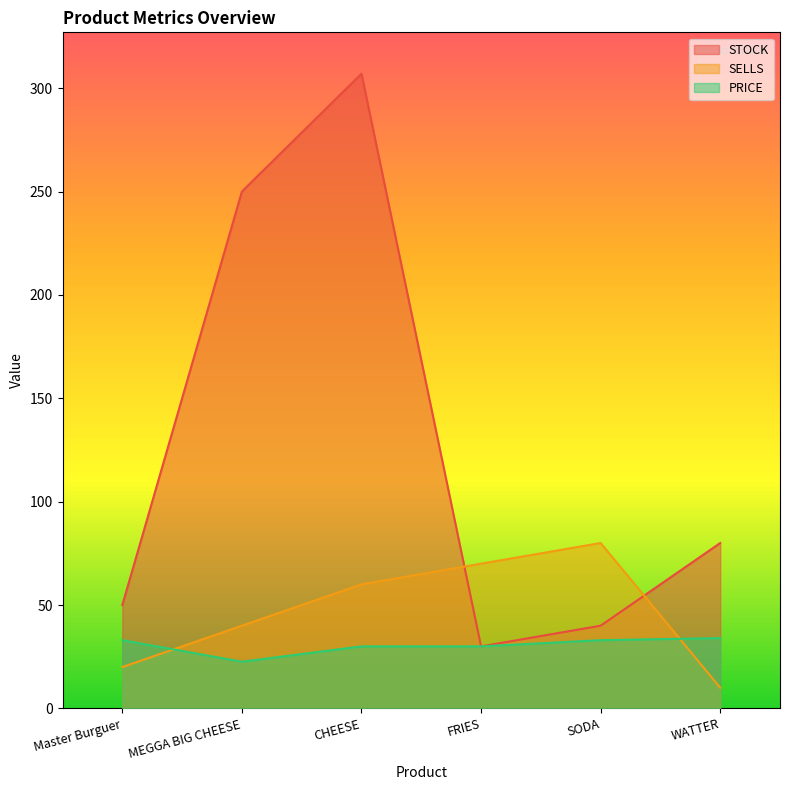

What is the total value across all series at MEGGA BIG CHEESE?

312.6